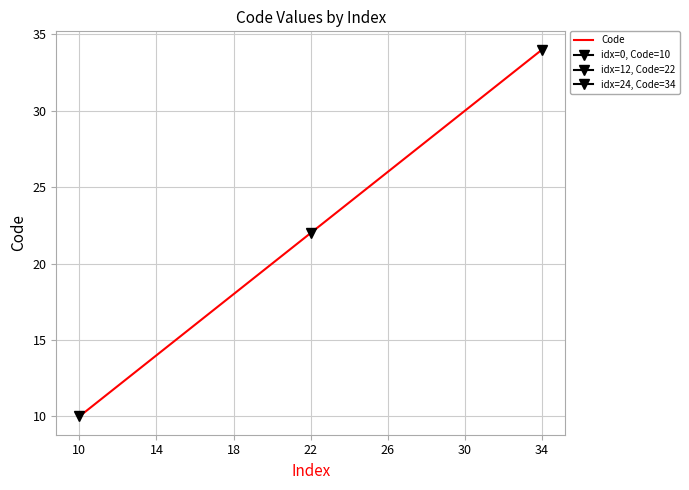

Reading right to left, extract all data points from this chart.

34	33	32	31	30	29	28	27	26	25	24	23	22	21	20	19	18	17	16	15	14	13	12	11	10